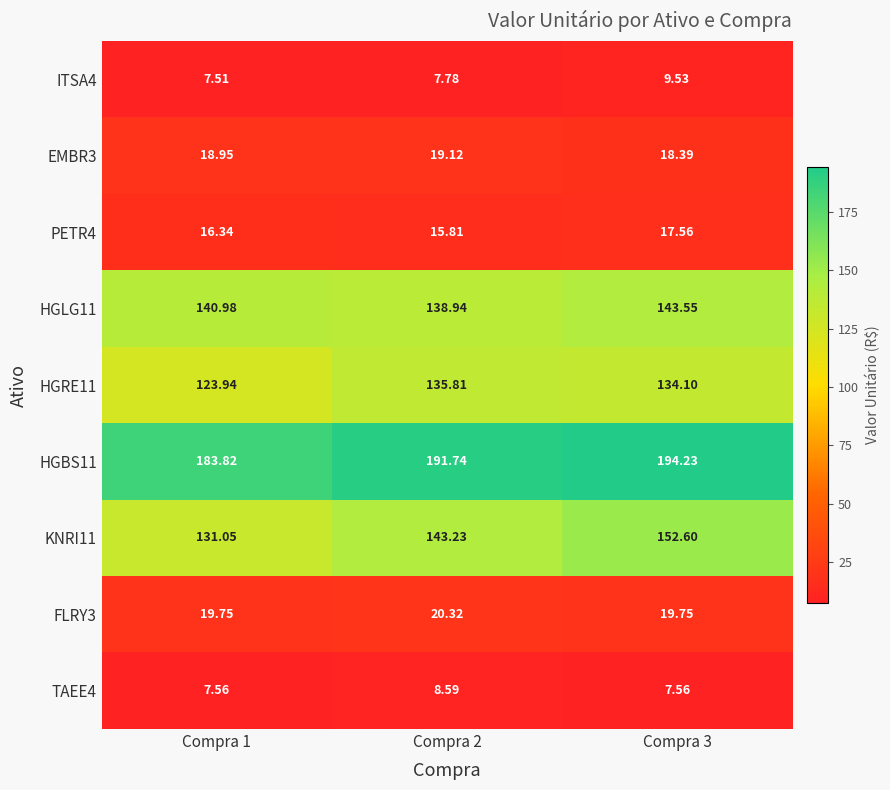

Is the value of PETR4 at Compra 2 greater than the value of HGBS11 at Compra 1?

No